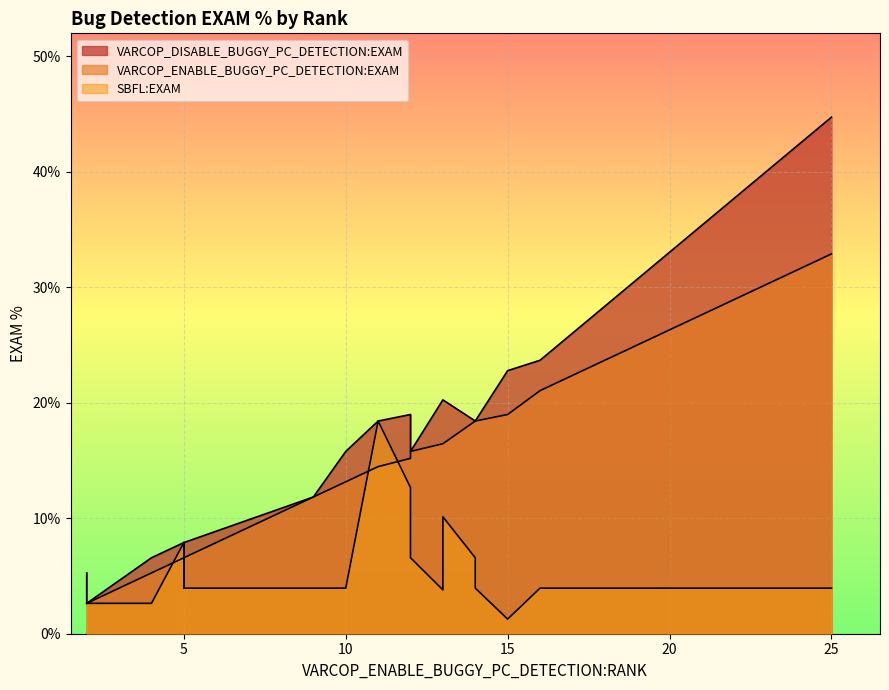

True or false: SBFL:EXAM and VARCOP_ENABLE_BUGGY_PC_DETECTION:EXAM cross at least once.

True